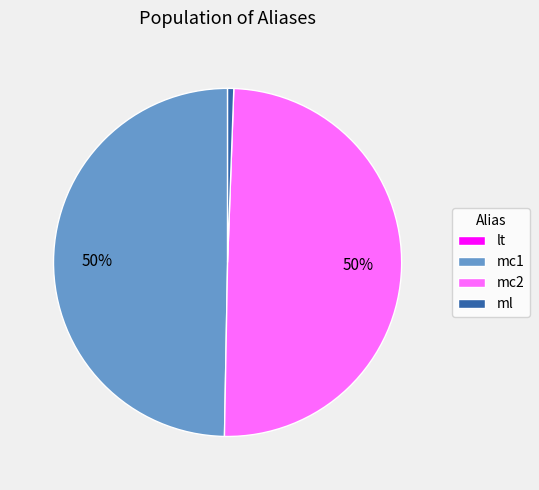

Is there a majority slice in this chart?

No